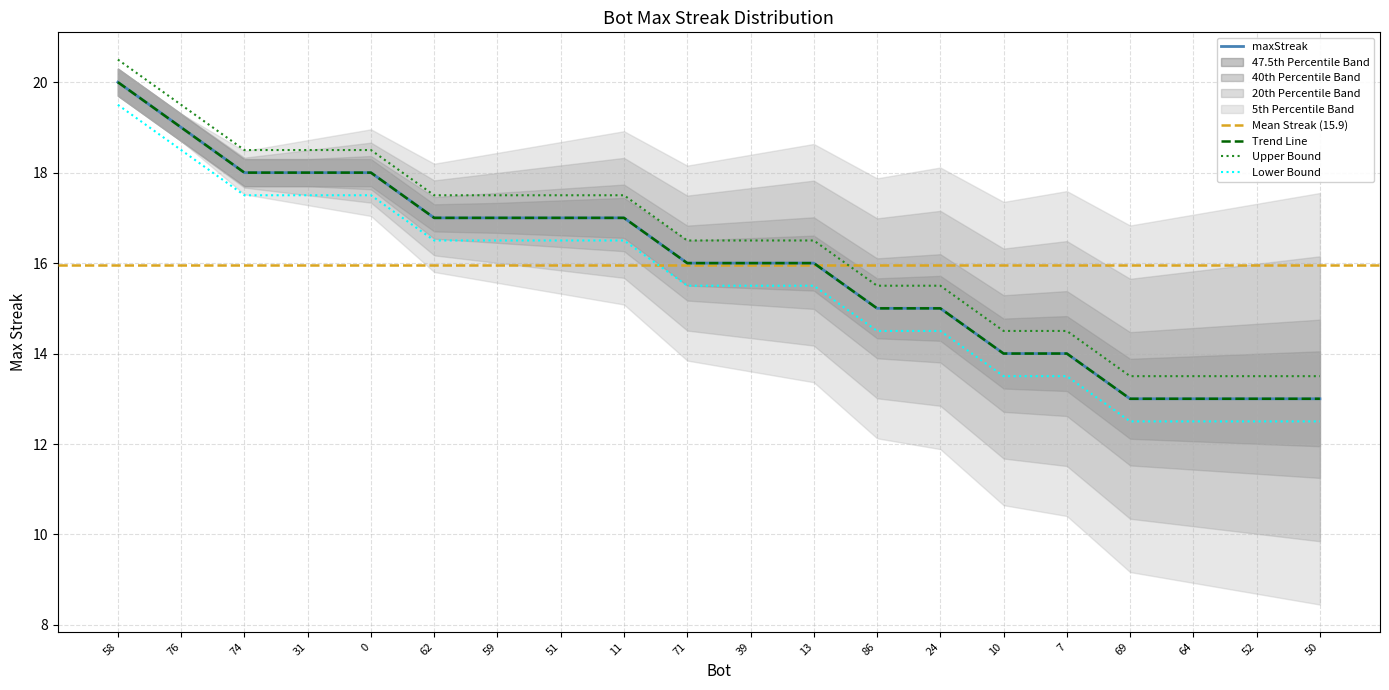

The value at 62 is 30. True or false?

False